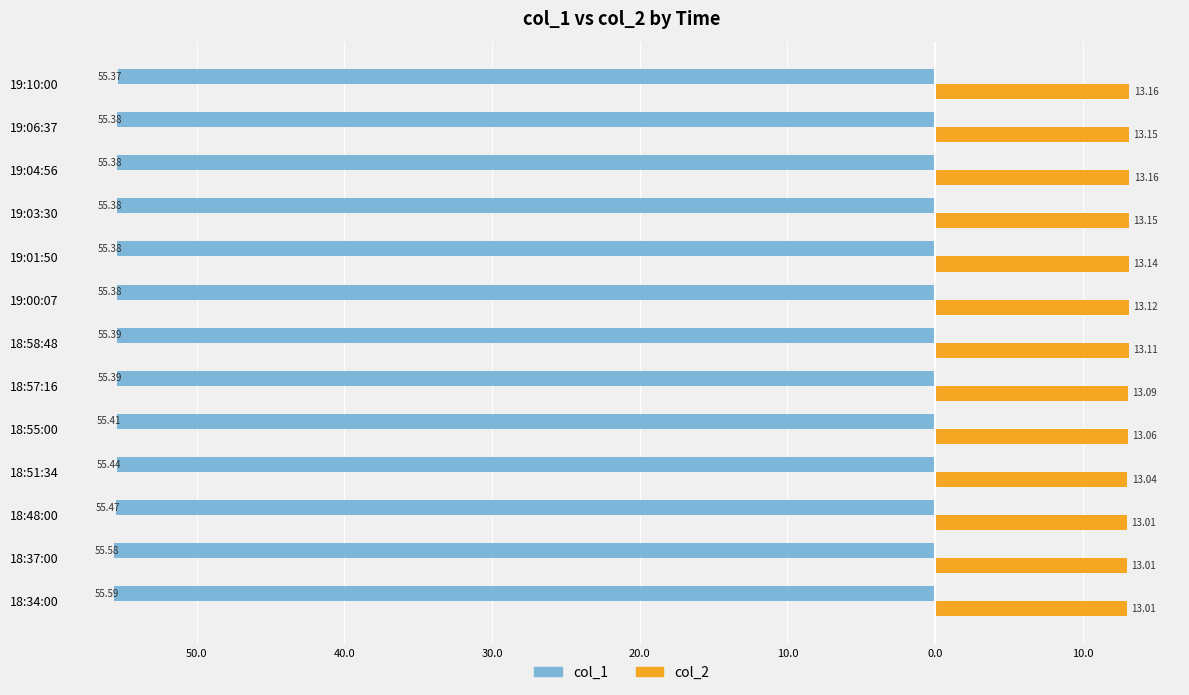

What are all the series names shown in the legend?

col_1, col_2